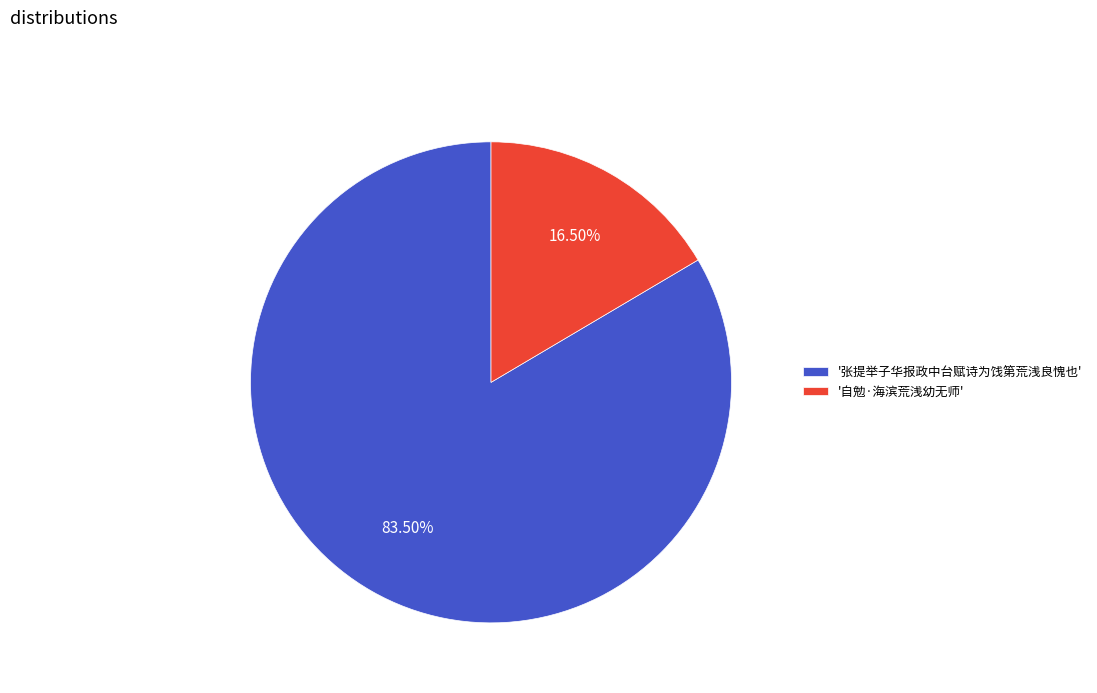

What is the largest slice in the pie chart?

'张提举子华报政中台赋诗为饯第荒浅良愧也'